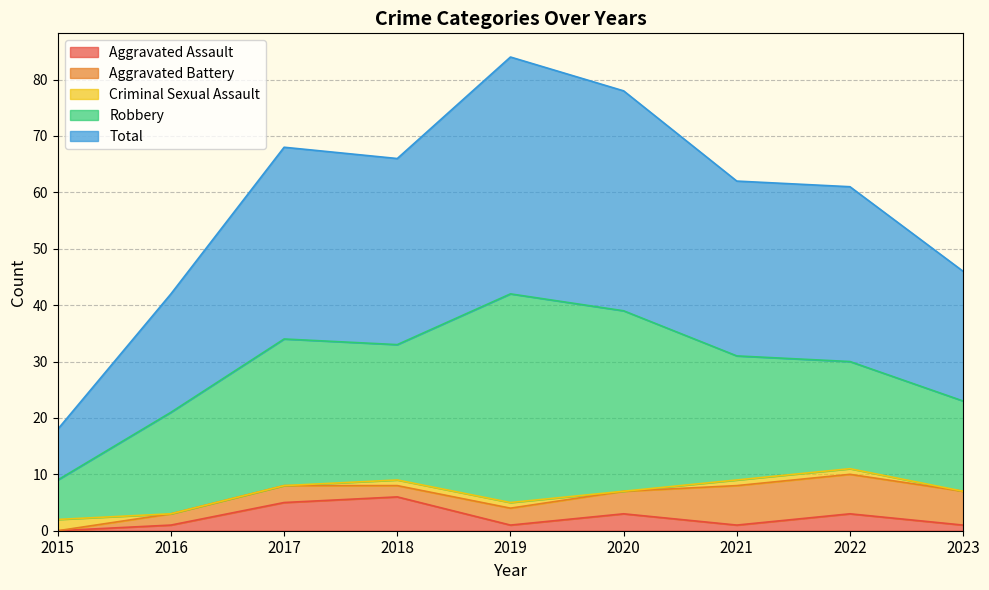

Reading left to right, extract all data points from this chart.

Aggravated Assault: 0	1	5	6	1	3	1	3	1
Aggravated Battery: 0	2	3	2	3	4	7	7	6
Criminal Sexual Assault: 2	0	0	1	1	0	1	1	0
Robbery: 7	18	26	24	37	32	22	19	16
Total: 9	21	34	33	42	39	31	31	23